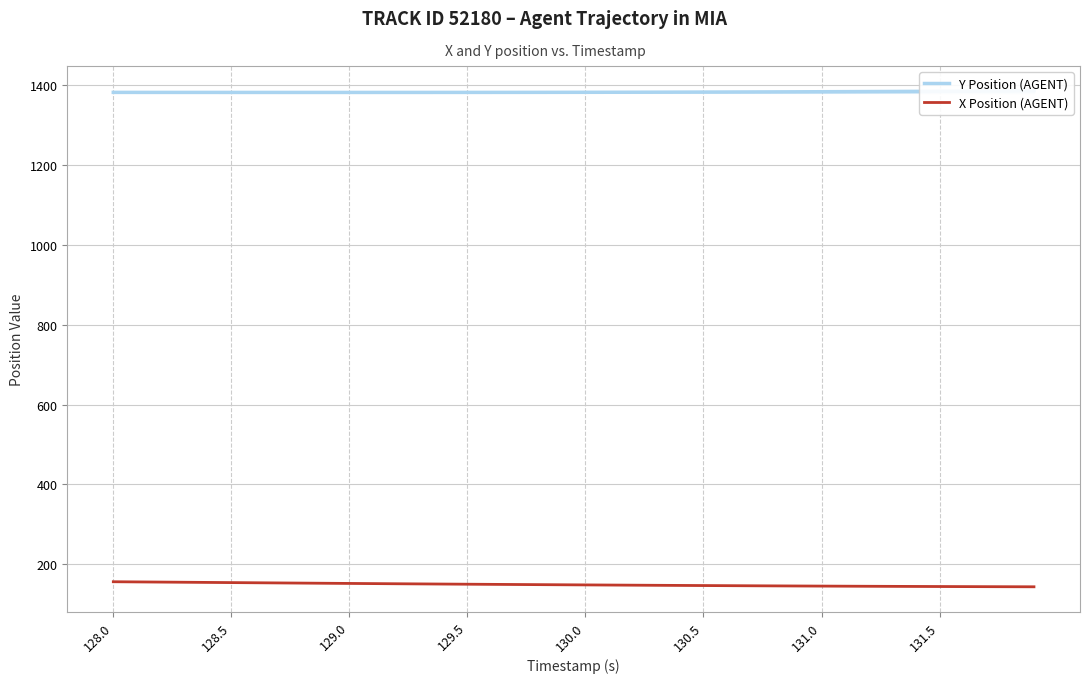

List the series in order of their overall mean, highest first.

Y Position (AGENT), X Position (AGENT)